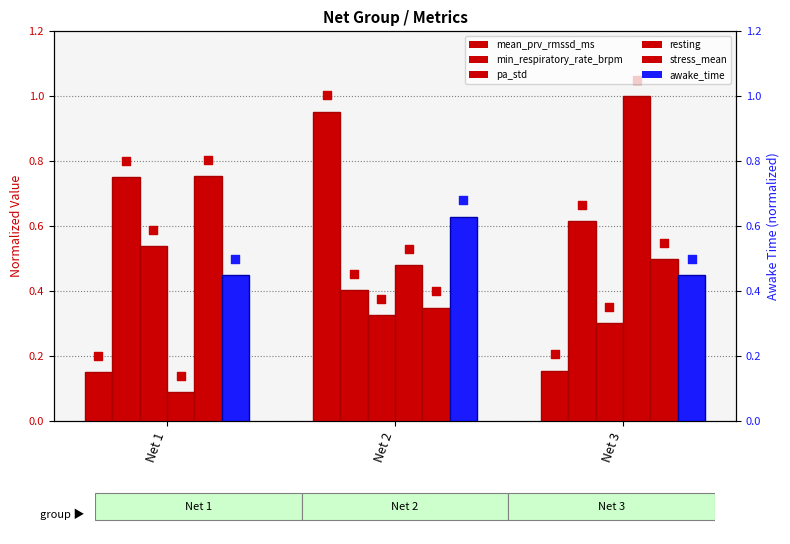

At how many categories does at least one series exceed 0?

3